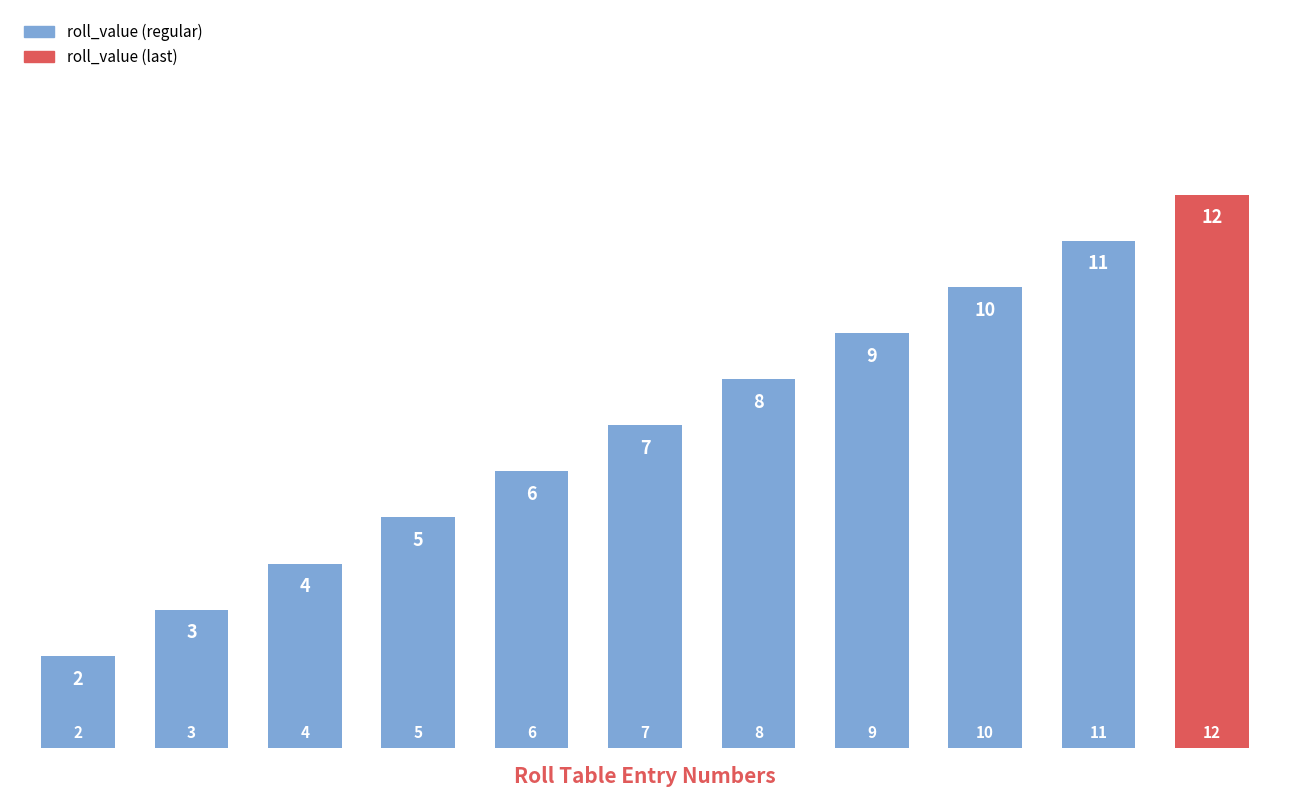

What is the difference between the values at 5 and 10?

5